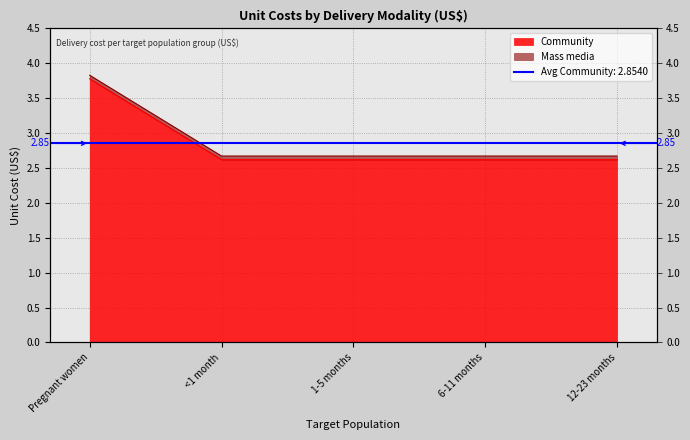

True or false: the data shows 1.4 at Pregnant women.

False